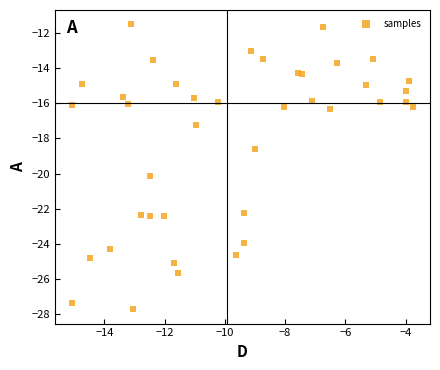

What Y value in the scatter plot is closest to -19?

-18.6